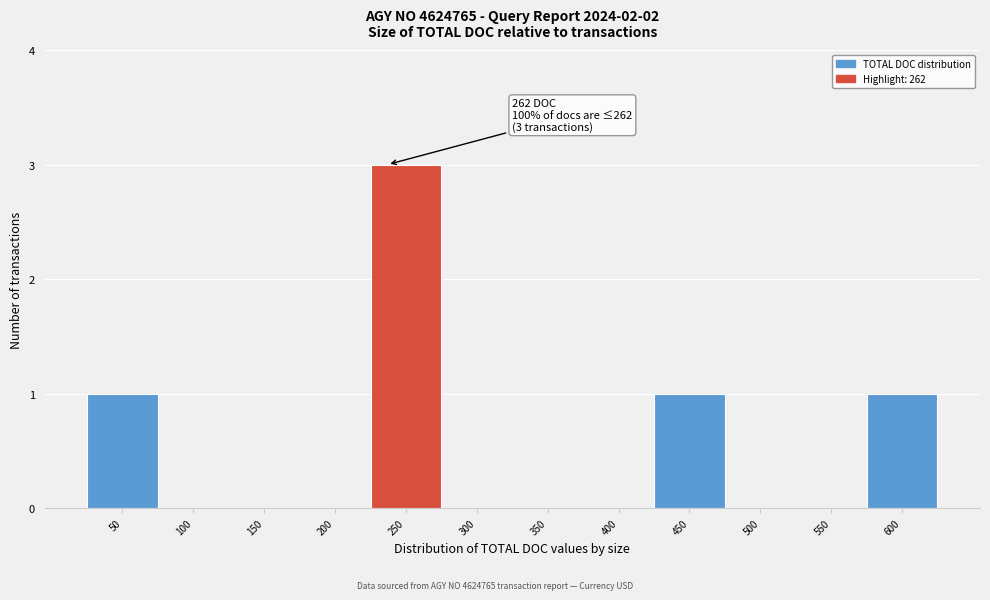

Reading right to left, list all the values displayed in this chart.

600=1	550=0	500=0	450=1	400=0	350=0	300=0	250=3	200=0	150=0	100=0	50=1